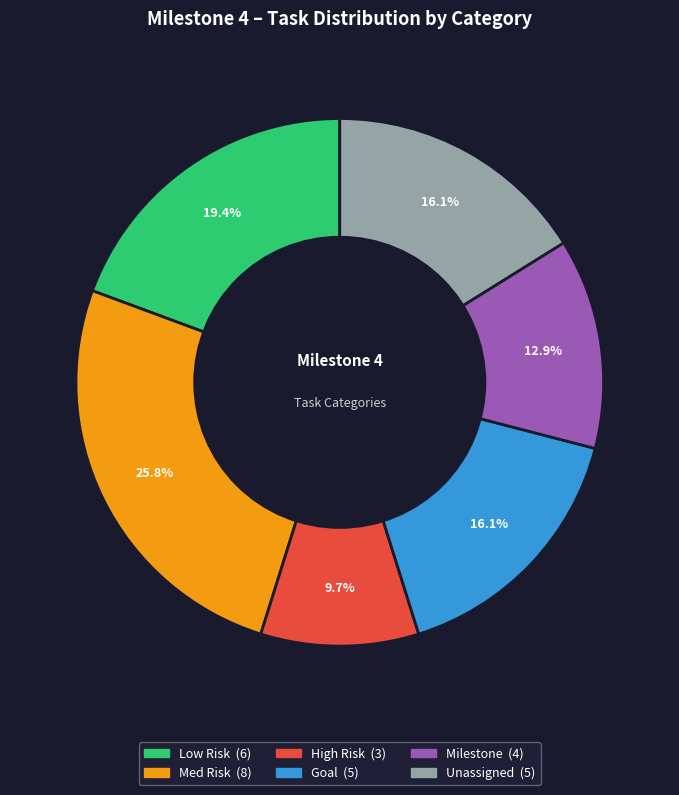

Is there a majority slice in this chart?

No